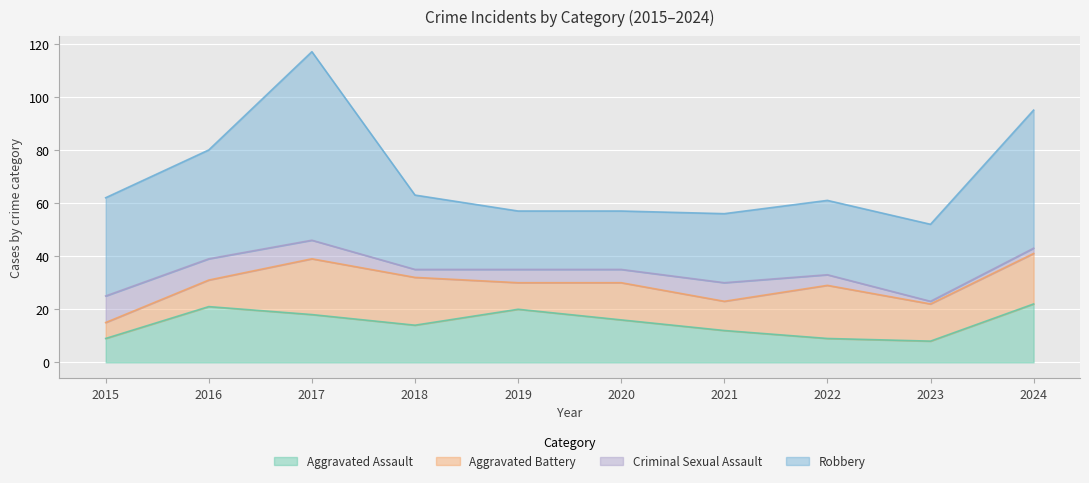

Reading right to left, extract all data points from this chart.

Aggravated Assault: 22	8	9	12	16	20	14	18	21	9
Aggravated Battery: 19	14	20	11	14	10	18	21	10	6
Criminal Sexual Assault: 2	1	4	7	5	5	3	7	8	10
Robbery: 52	29	28	26	22	22	28	71	41	37